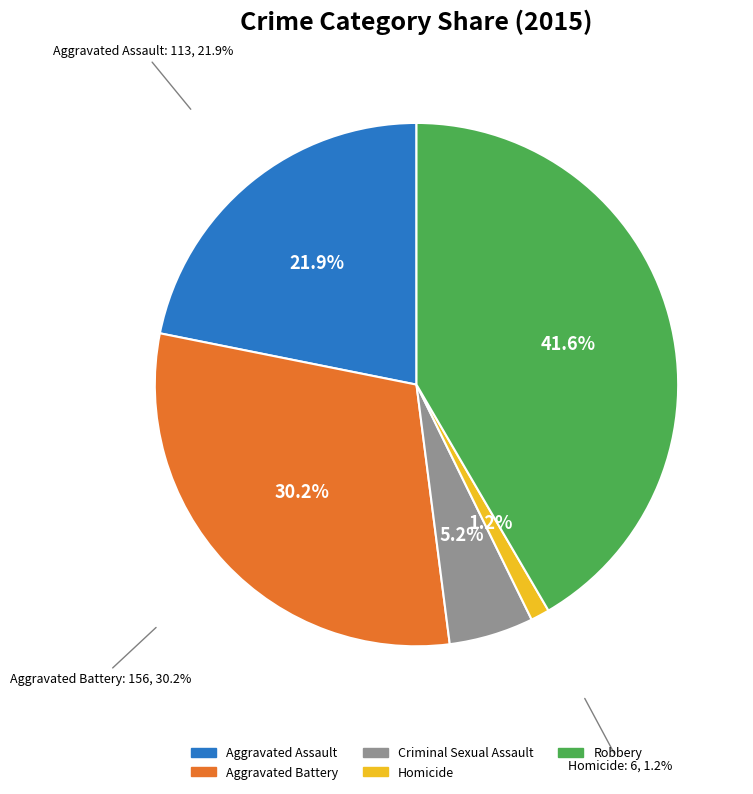

To the nearest percent, what portion does Homicide represent?

1%